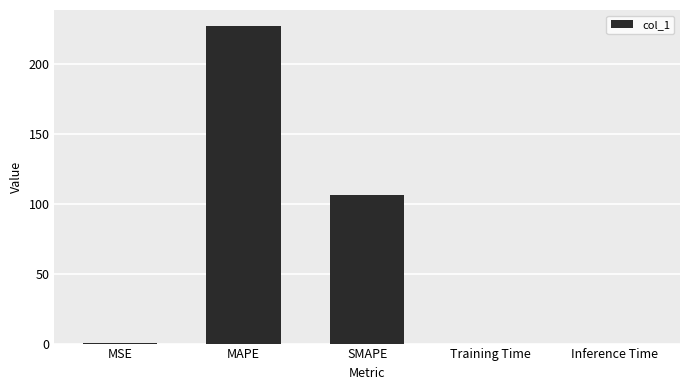

Read the value at MAPE.

227.5